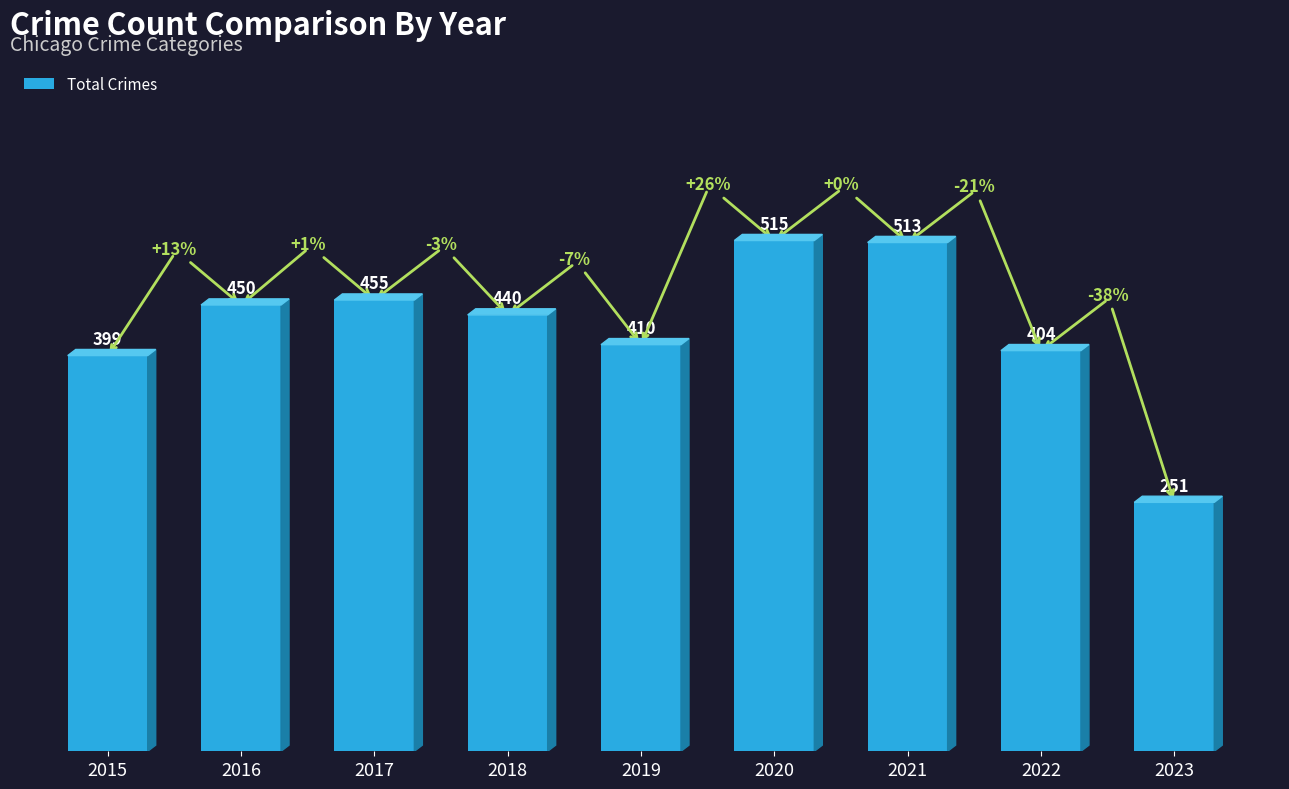

Approximately how many times larger is the value at 2023 compared to 2021?

0.5